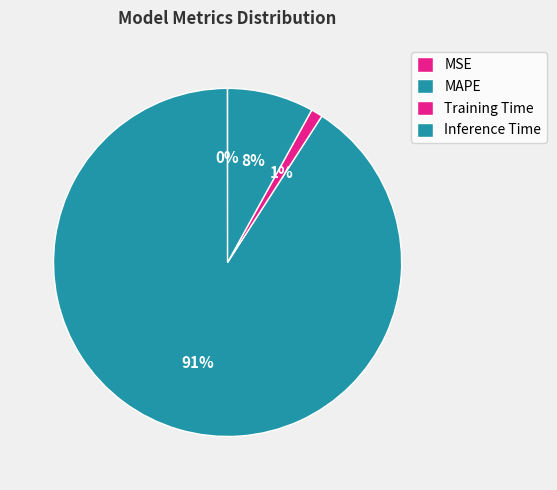

Count the number of slices in the pie.

4